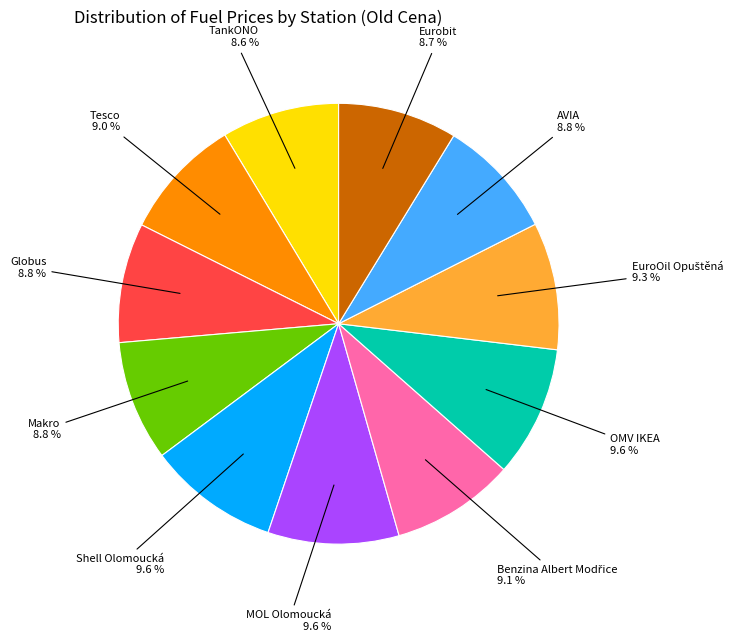

Is there any slice that represents more than half of the pie?

No